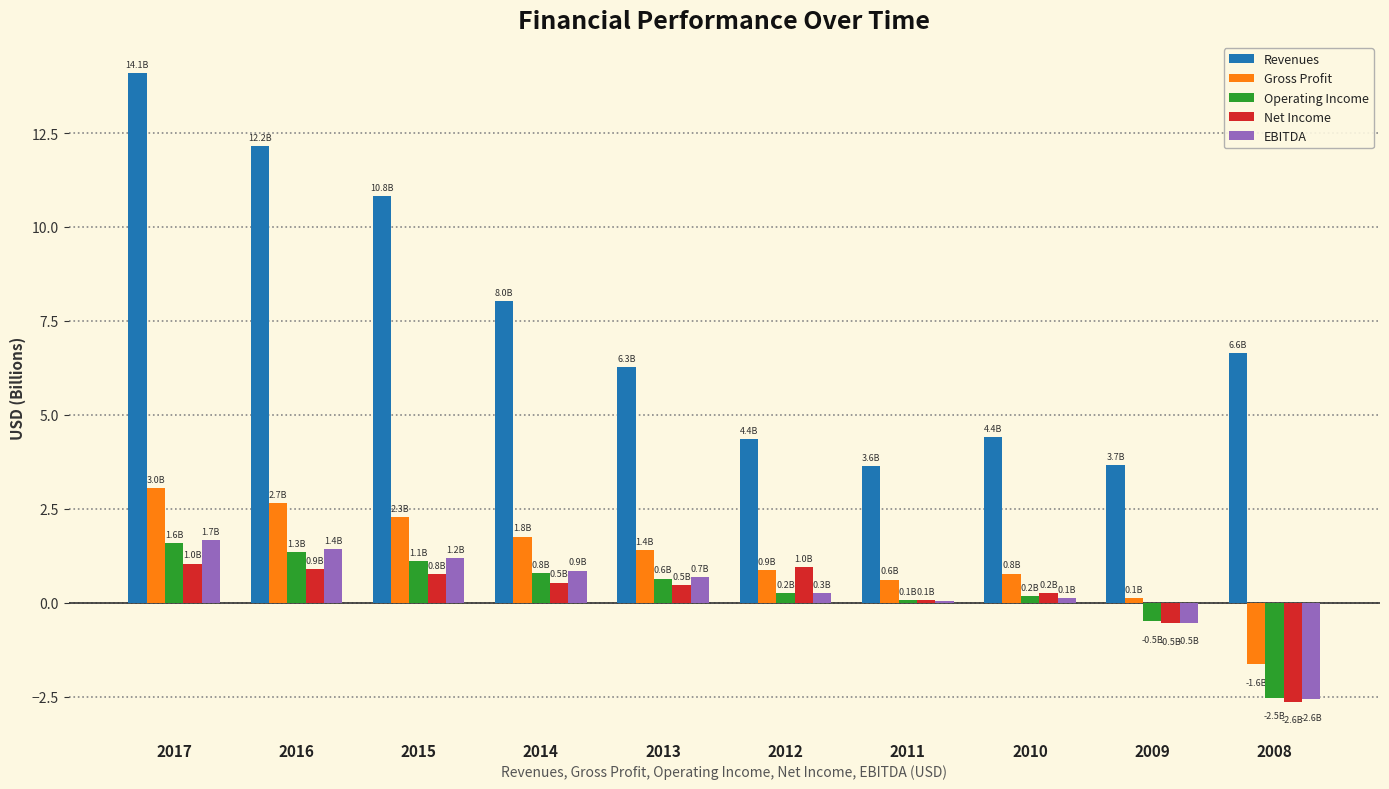

Where is Gross Profit nearest to the value 0?

2009